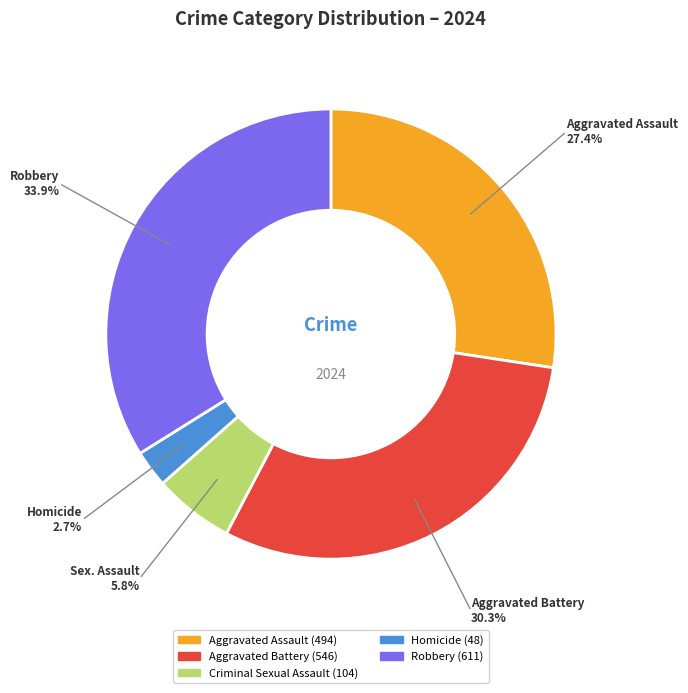

Between Aggravated Assault and Aggravated Battery, which is larger?

Aggravated Battery